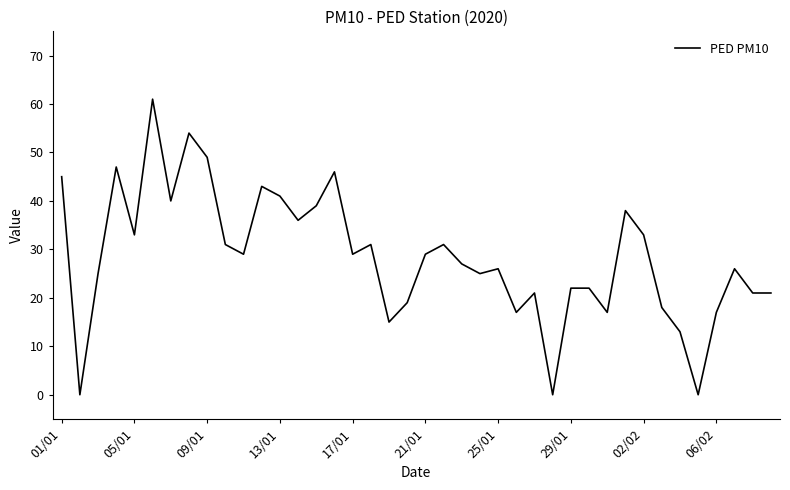

What is the difference between the maximum and minimum values?

61